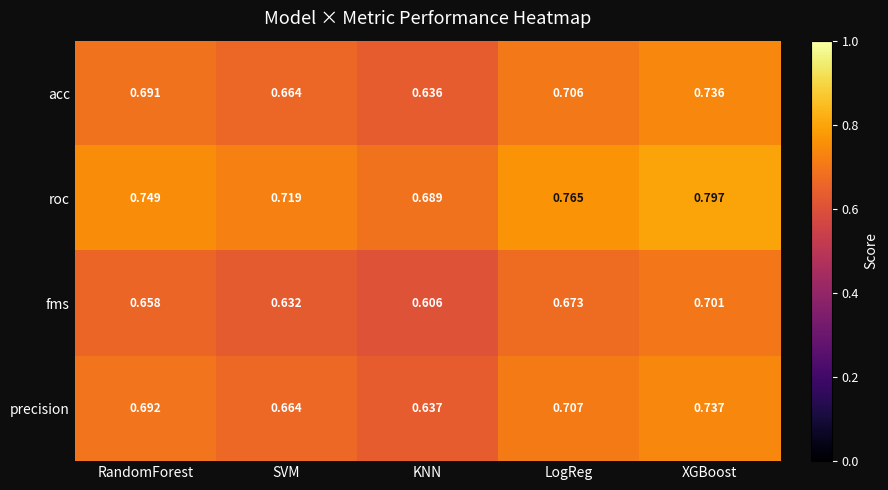

Rank the series by their maximum value, from lowest to highest.

fms, acc, precision, roc